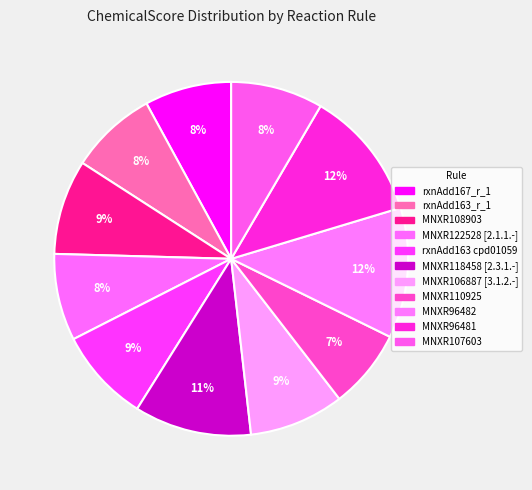

How many segments does this pie chart have?

11